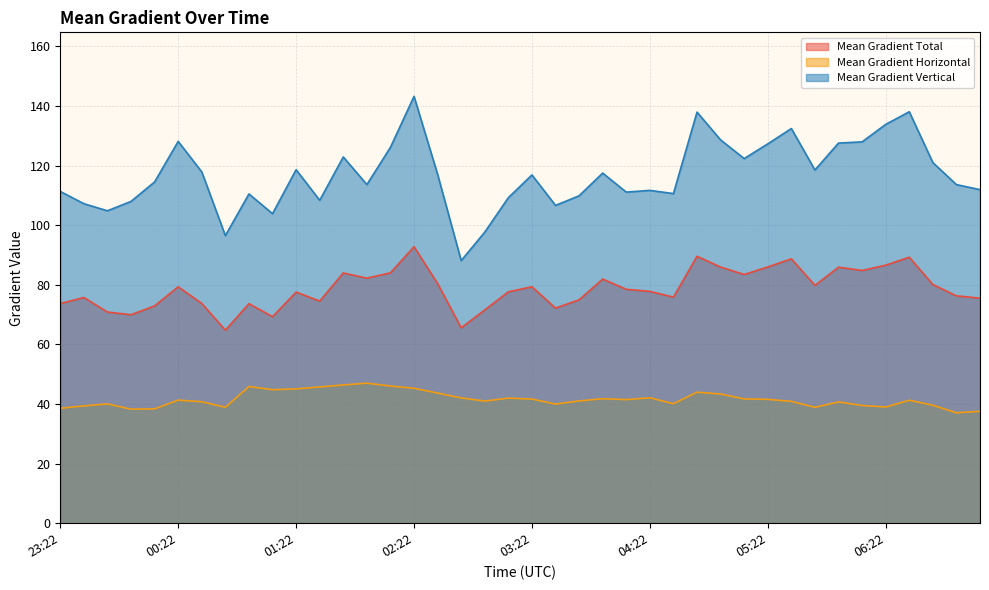

Between 03:34 and 04:58, which series saw the biggest shift?

Mean Gradient Vertical